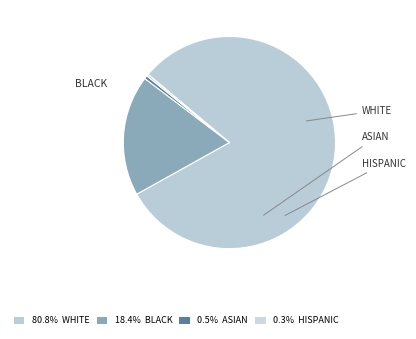

Which has a higher value, HISPANIC or ASIAN?

ASIAN